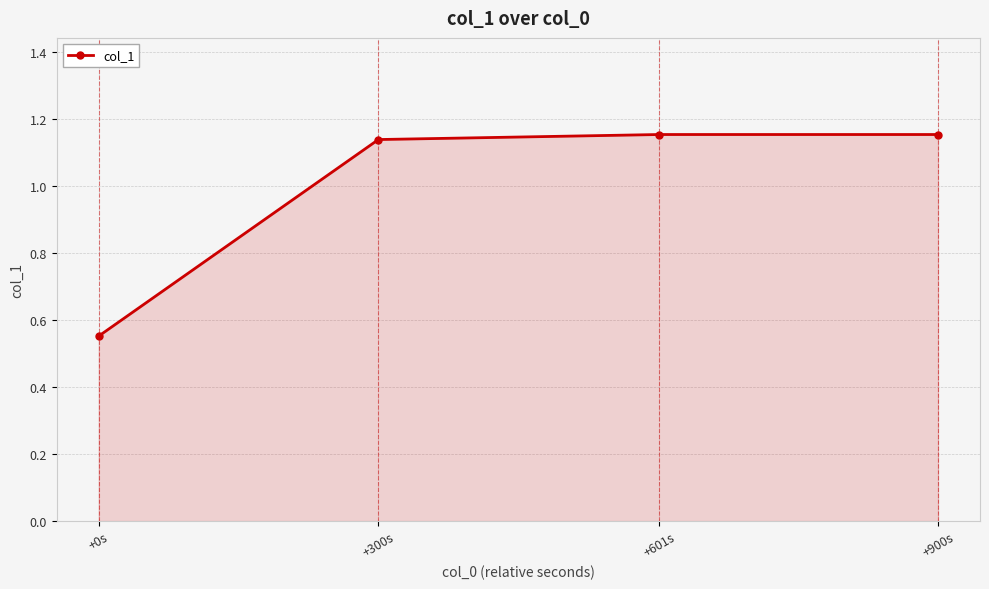

True or false: there are more than 2 points higher than both neighbors.

False